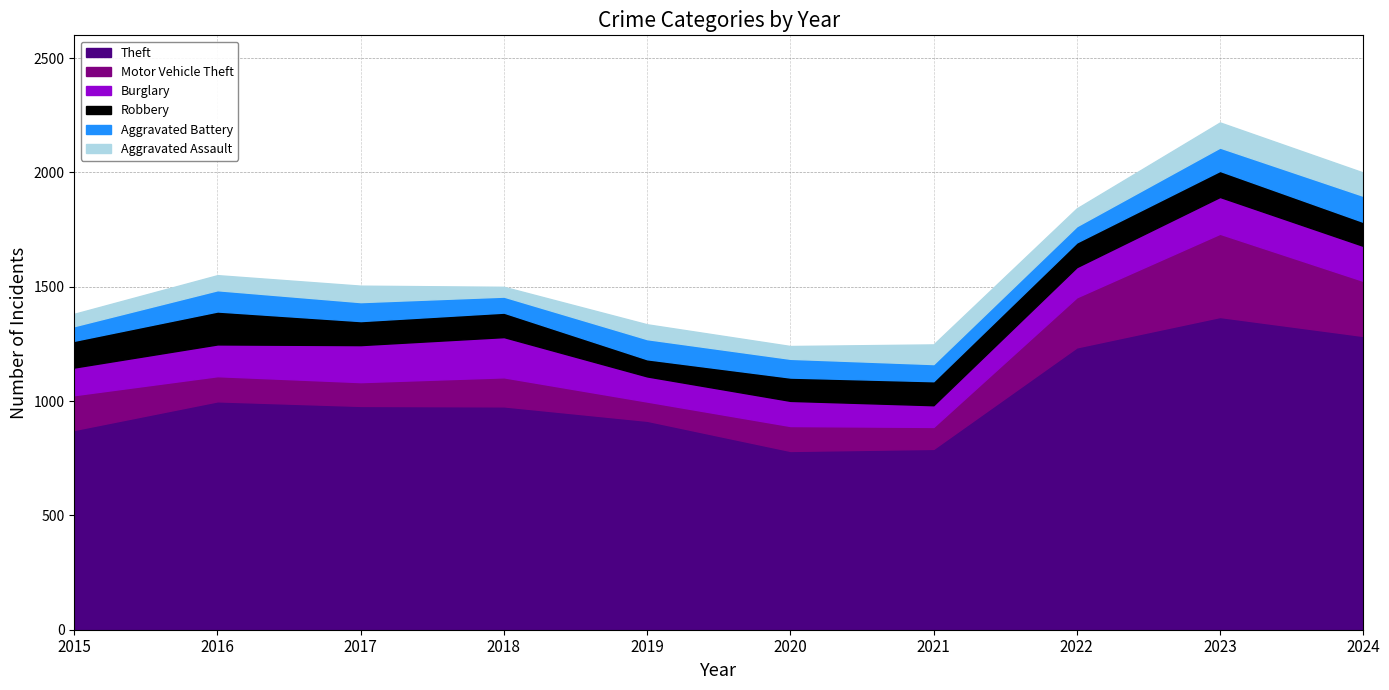

How many lines are shown in the chart?

6